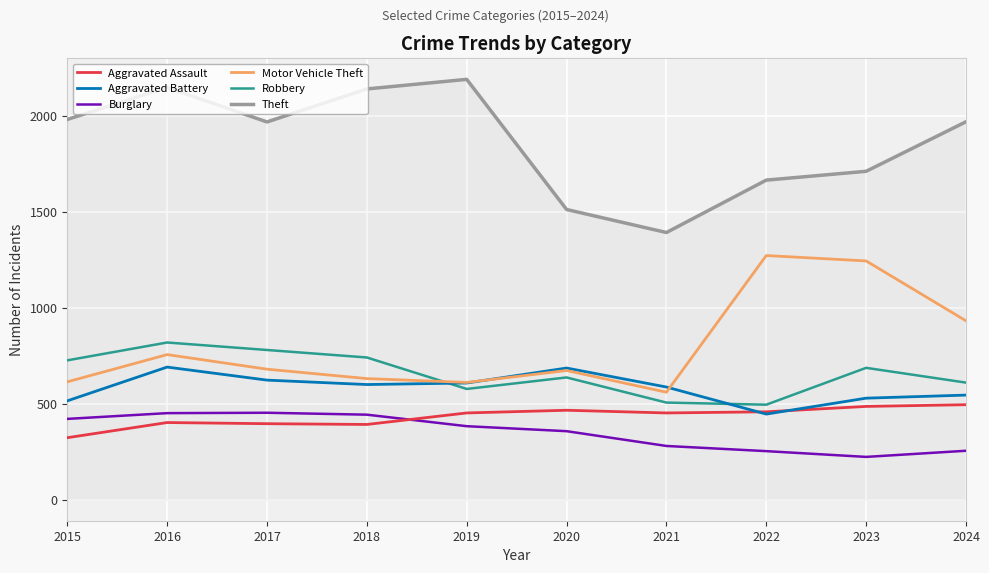

Which series changed the most between 2019 and 2023?

Motor Vehicle Theft